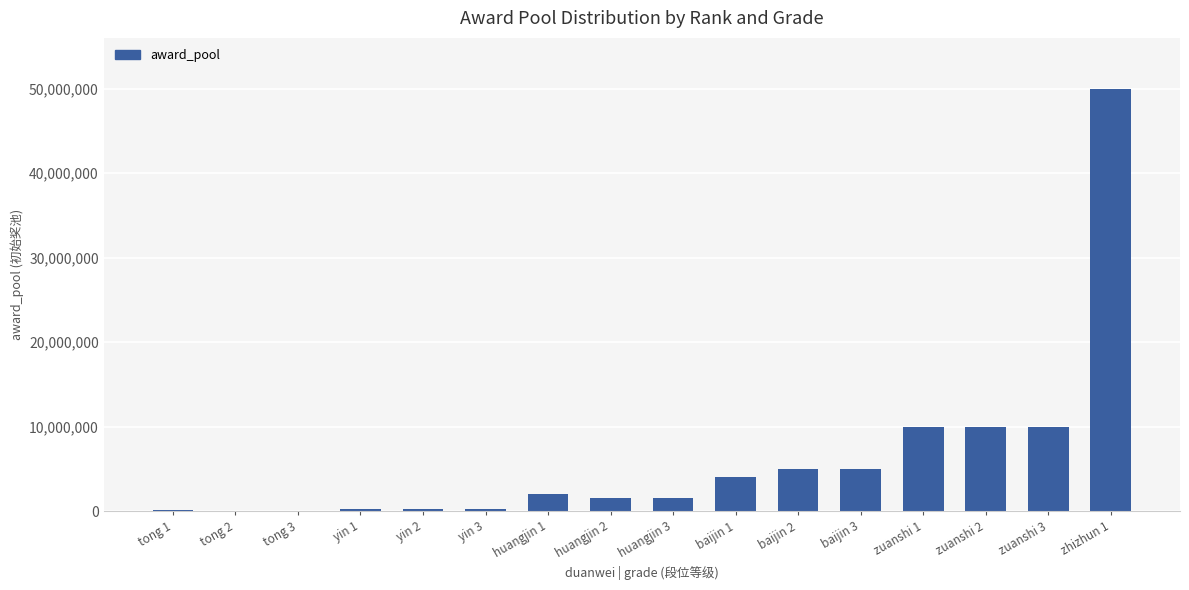

Which label corresponds to the largest value in the chart?

zhizhun 1